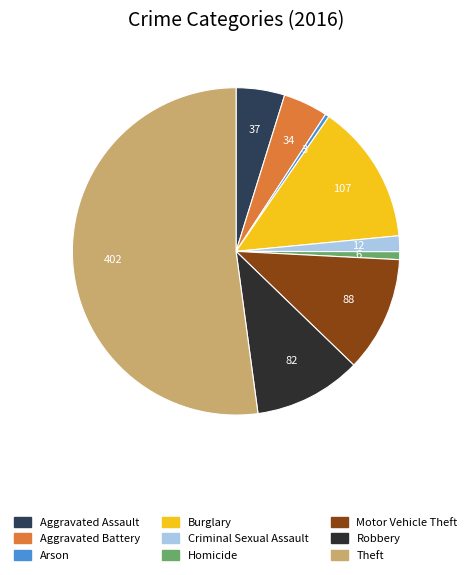

Is the sum of Criminal Sexual Assault and Homicide greater than half?

No